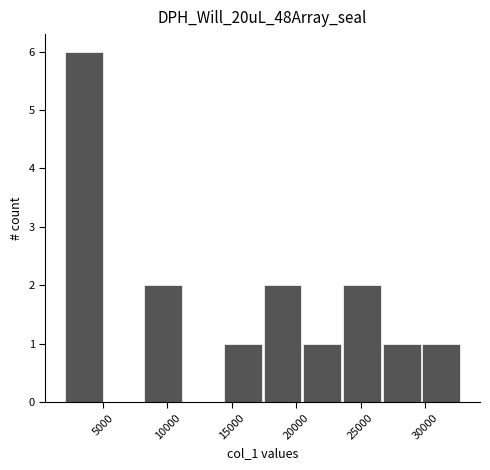

Over which range of the x-axis is the bar tallest?

2000 to 5000